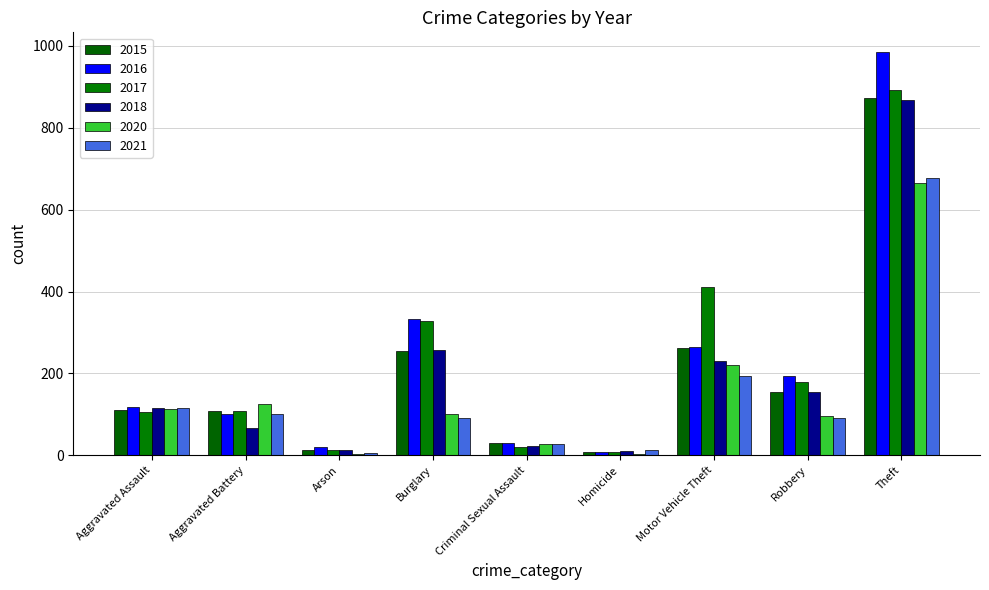

At how many categories does at least one series exceed 784?

1